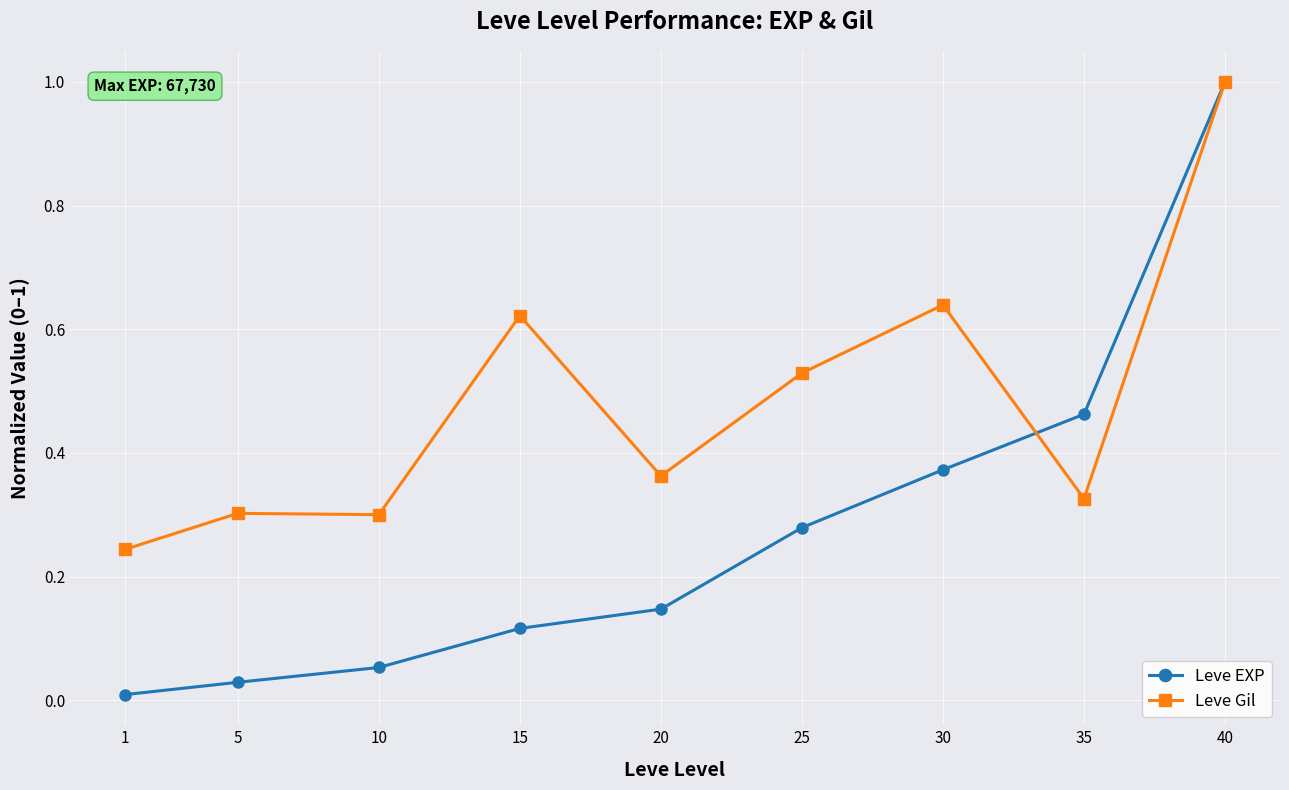

What is the value of the Leve EXP point at the 9th from the left?

1.0